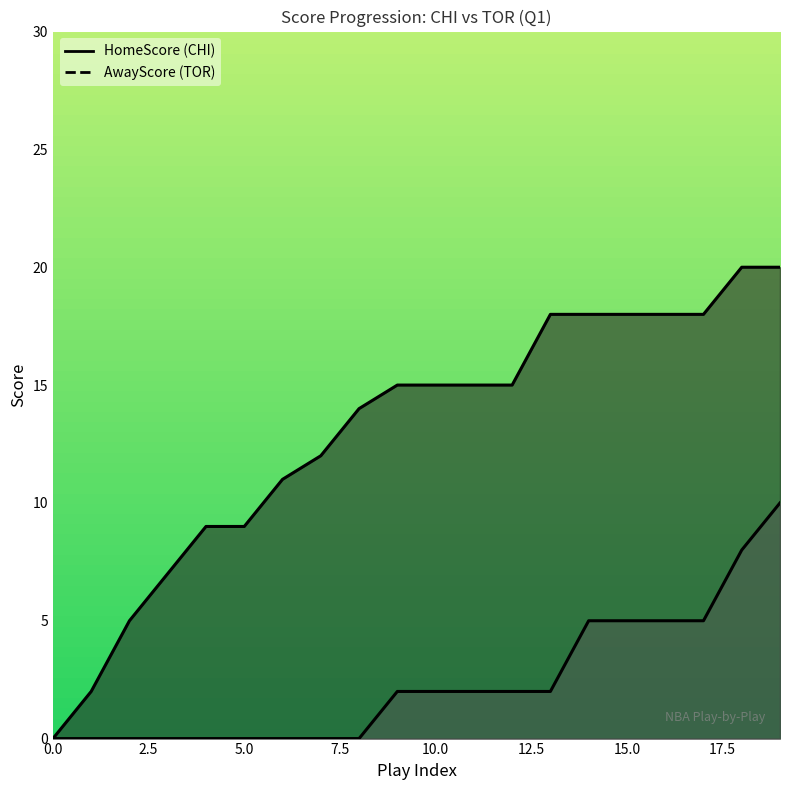

What is the average value of the HomeScore series?

13